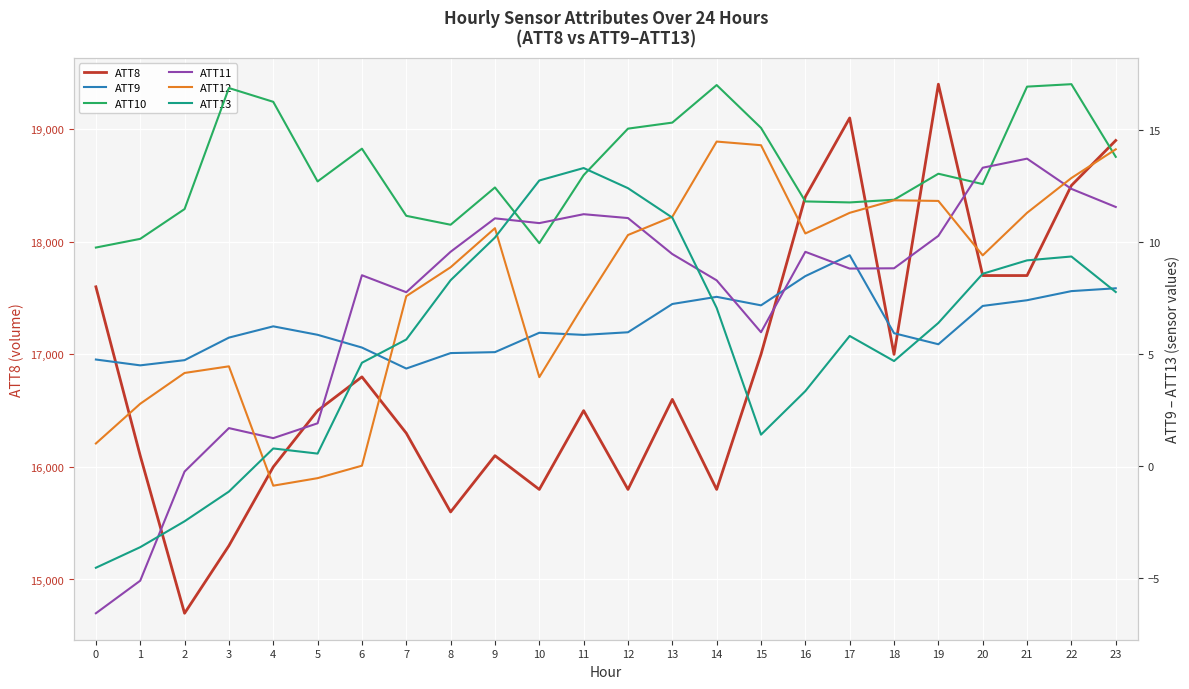

What is the value of the ATT10 point at the 11th from the left?

9.9